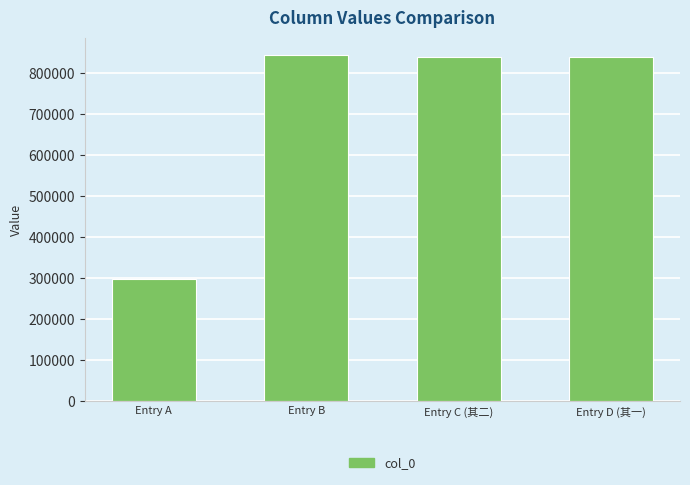

What is the sum of the values at Entry C (其二) and Entry A?

1136302